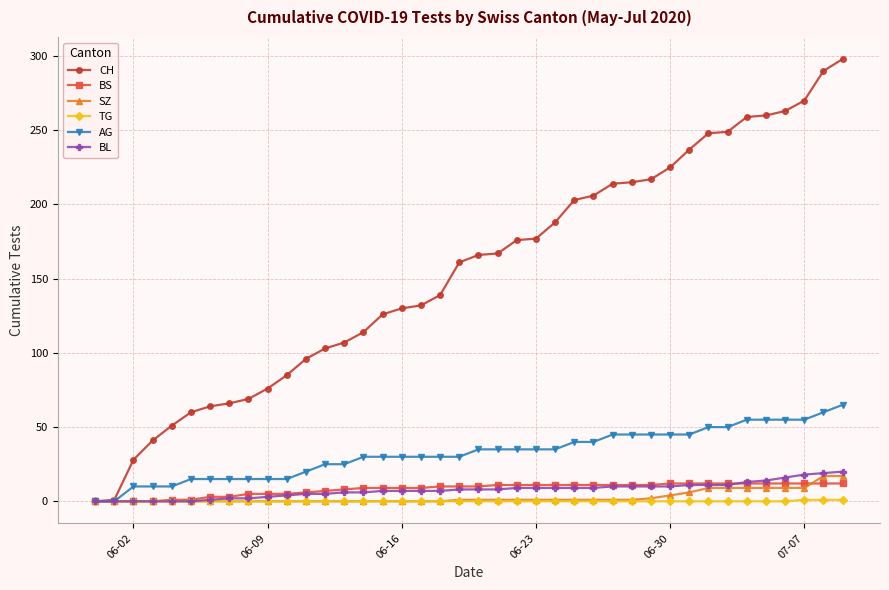

Which series has the widest spread of values?

CH